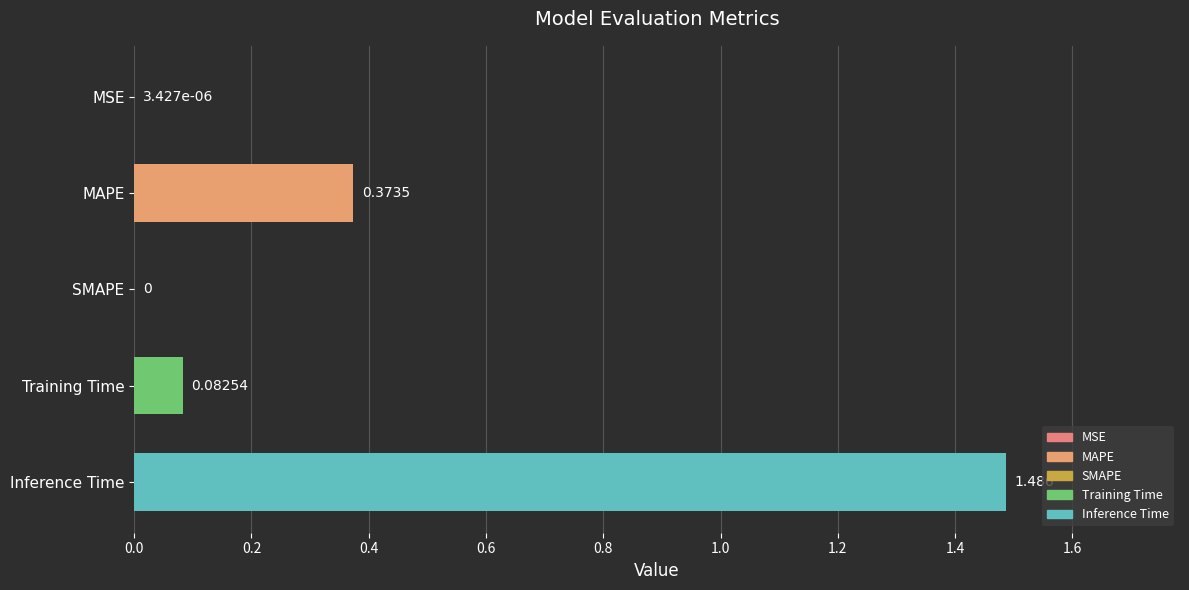

Between Inference Time and MAPE, which is larger?

Inference Time